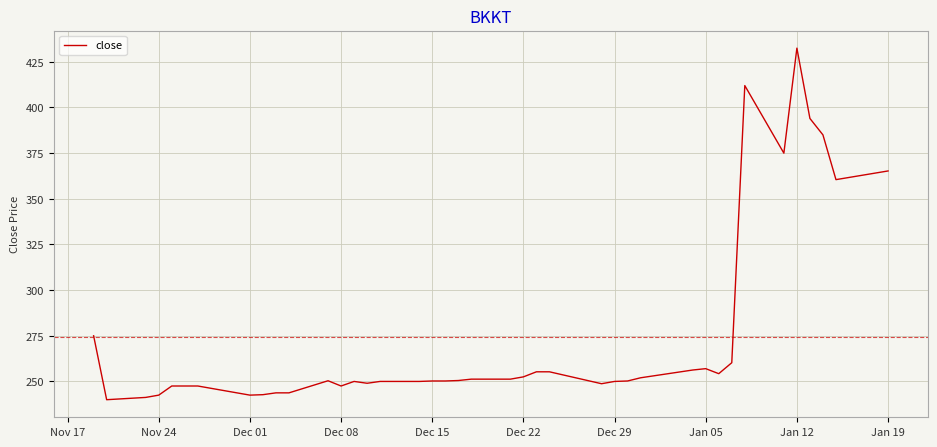

What is the greatest value displayed?

432.5